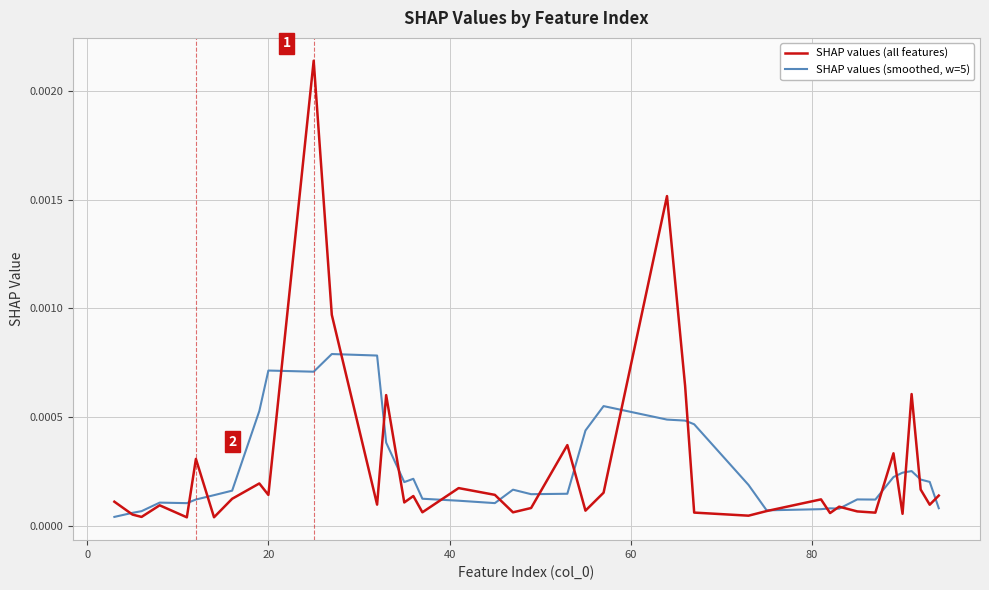

Which series has the largest range (max minus min)?

SHAP values (all features)